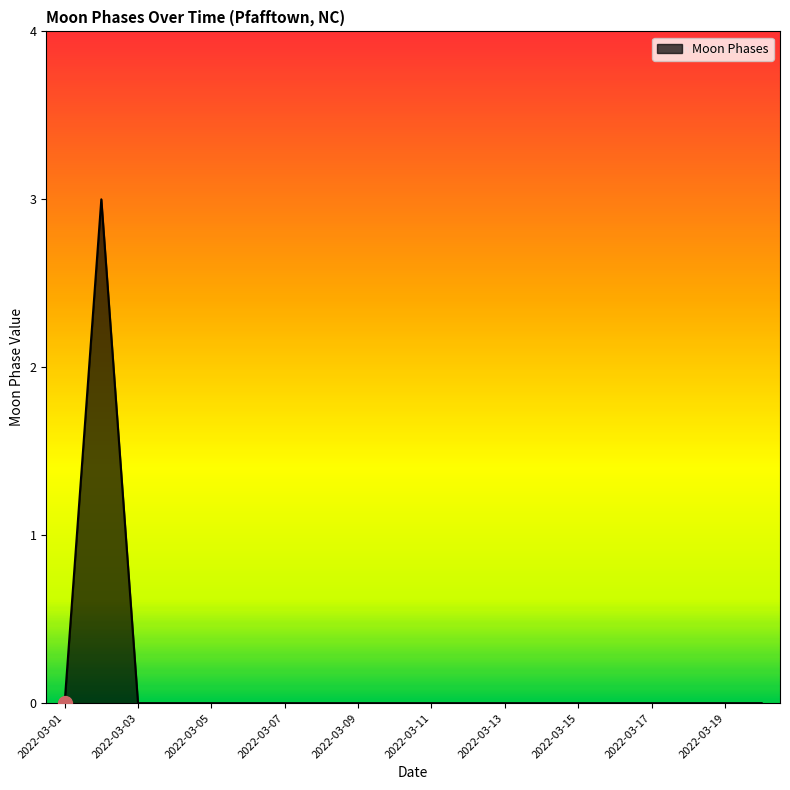

Reading left to right, what are all the values shown in this chart?

0	3	0	0	0	0	0	0	0	0	0	0	0	0	0	0	0	0	0	0